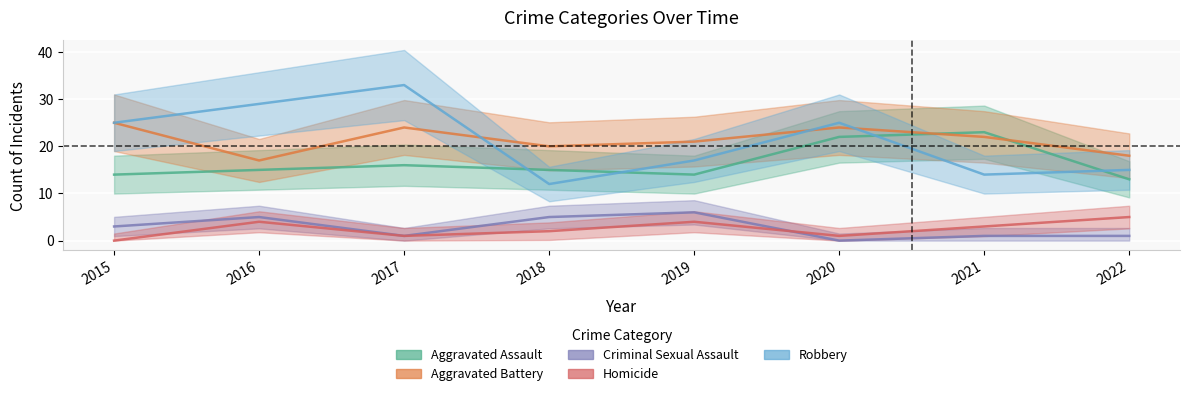

Reading right to left, transcribe all the data shown in this chart.

Aggravated Assault: 2022=13	2021=23	2020=22	2019=14	2018=15	2017=16	2016=15	2015=14
Aggravated Battery: 2022=18	2021=22	2020=24	2019=21	2018=20	2017=24	2016=17	2015=25
Criminal Sexual Assault: 2022=1	2021=1	2020=0	2019=6	2018=5	2017=1	2016=5	2015=3
Homicide: 2022=5	2021=3	2020=1	2019=4	2018=2	2017=1	2016=4	2015=0
Robbery: 2022=15	2021=14	2020=25	2019=17	2018=12	2017=33	2016=29	2015=25